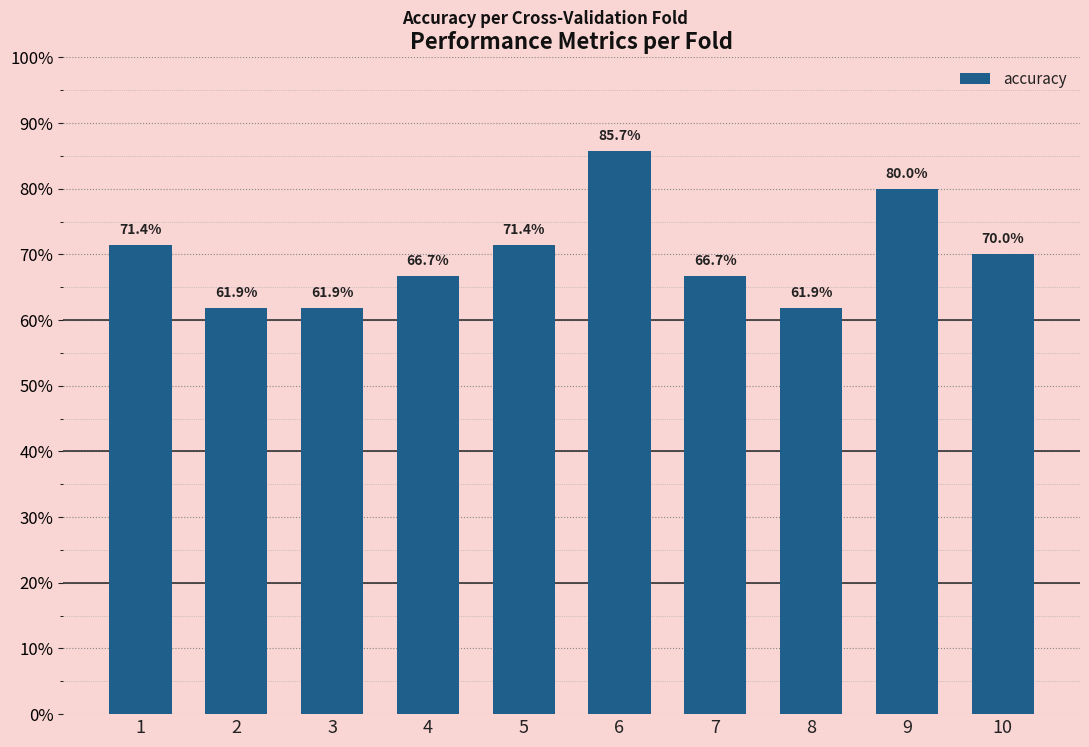

True or false: the data shows 0.4 at 10.

False